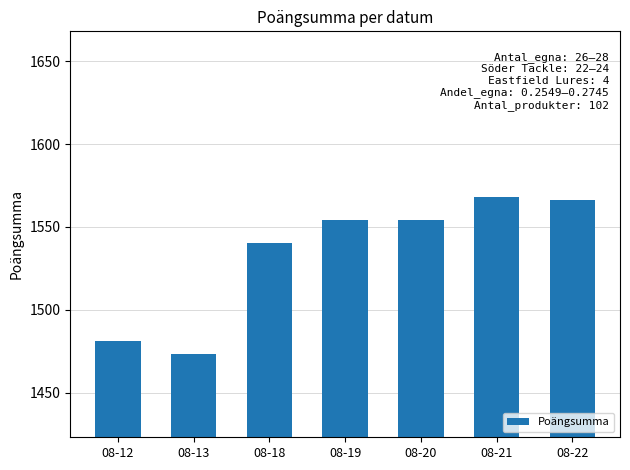

What is the difference between the maximum and second lowest values?

87